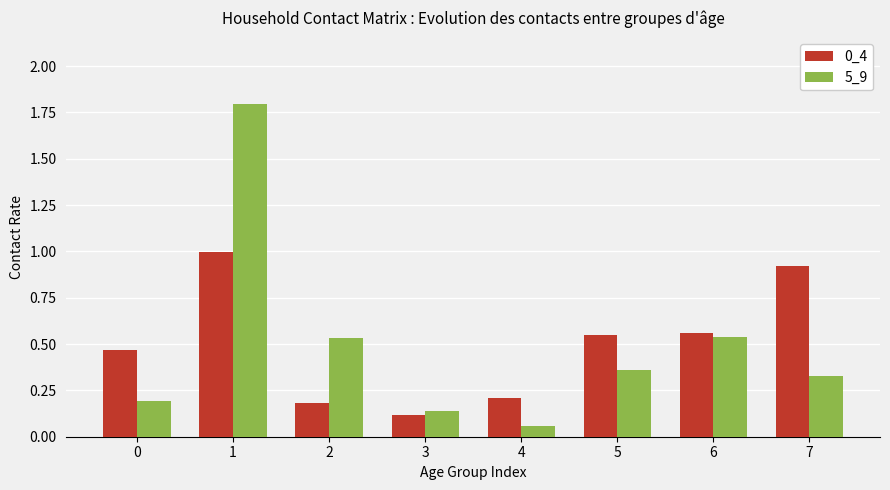

Where is 0_4 nearest to the value 0?

3